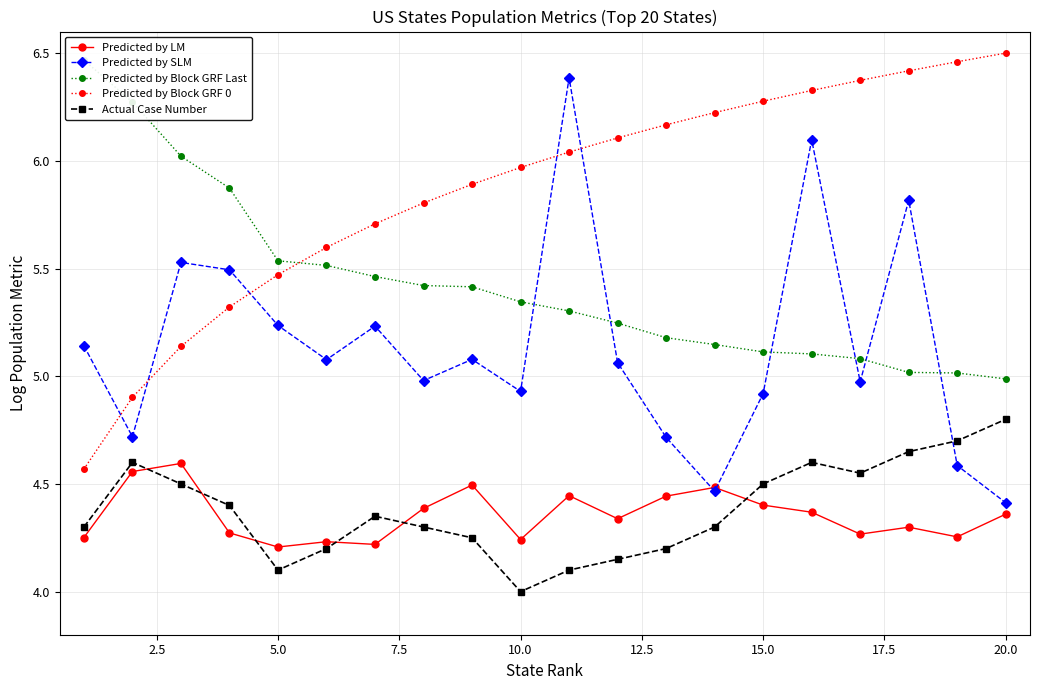

True or false: Predicted by SLM and Actual Case Number intersect in this chart.

True